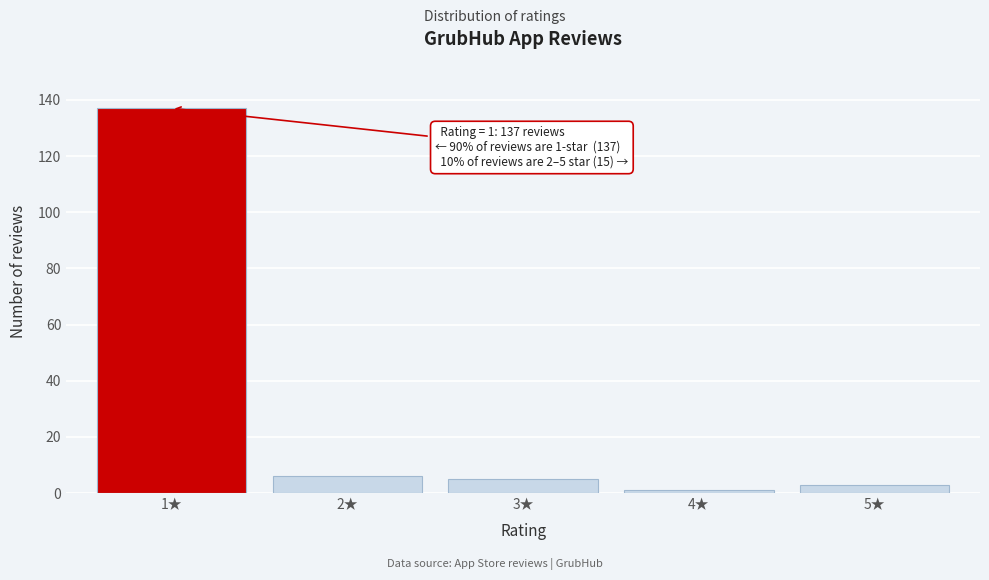

Reading left to right, extract all data points from this chart.

137	6	5	1	3